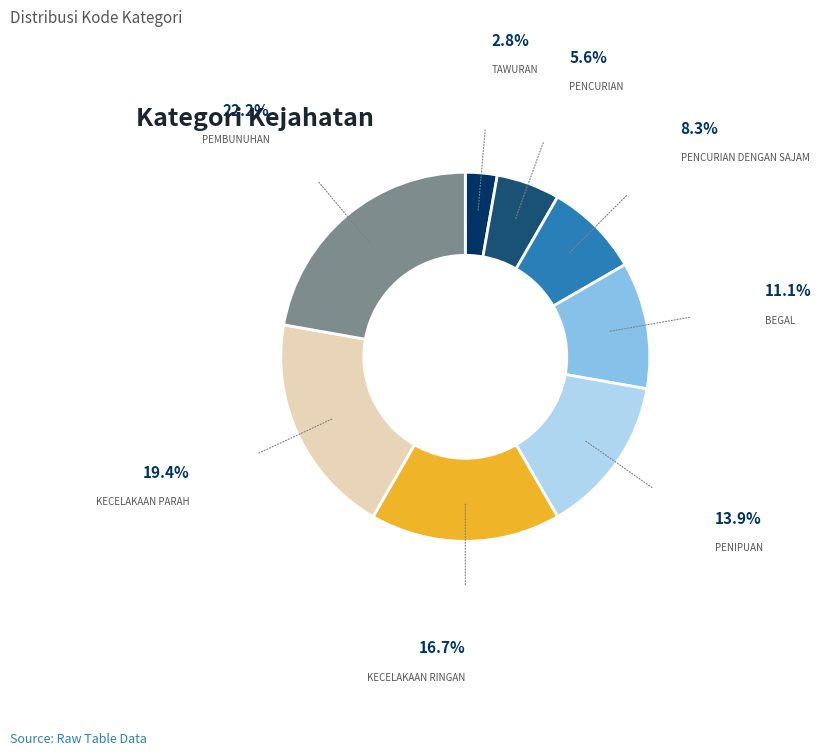

Does any single category account for the majority?

No